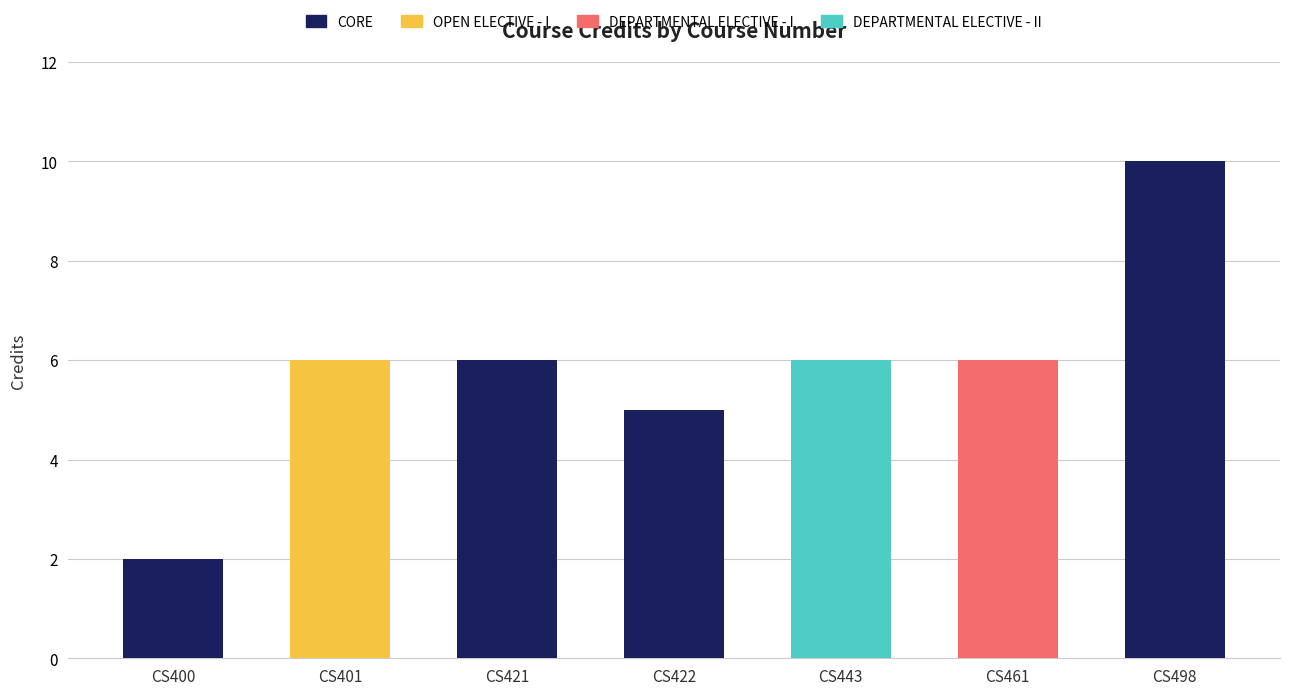

Does the chart contain any negative values?

No